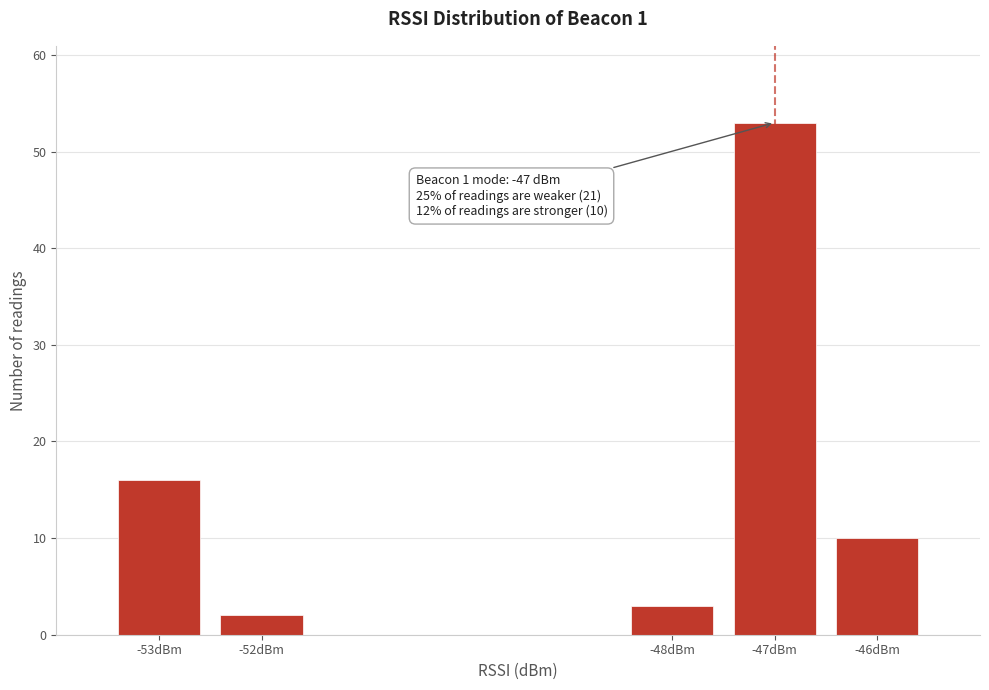

Which range on the x-axis has the tallest bar?

-47.5 to -46.5